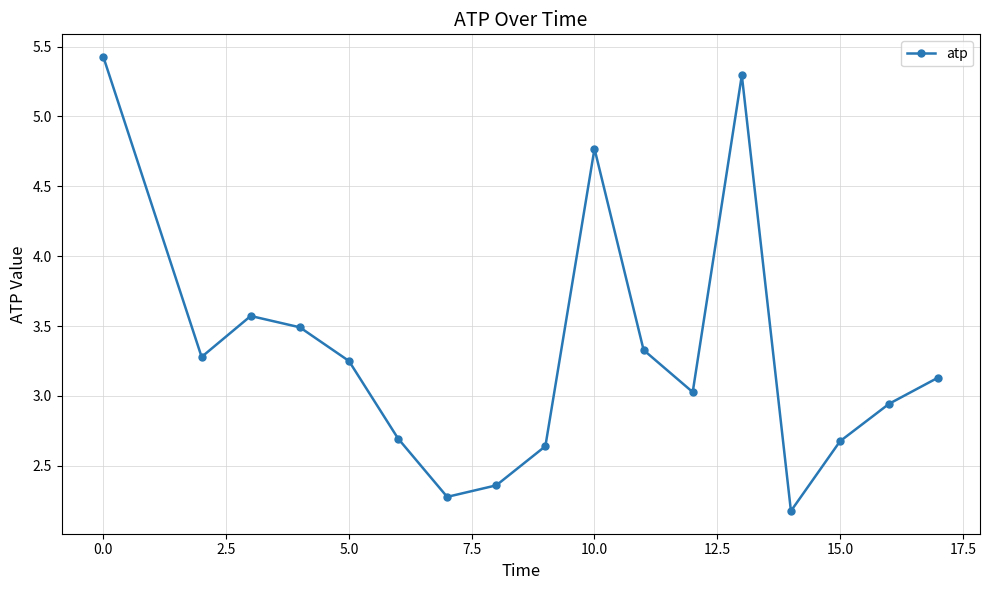

What is the difference between the second highest and minimum values?

3.1